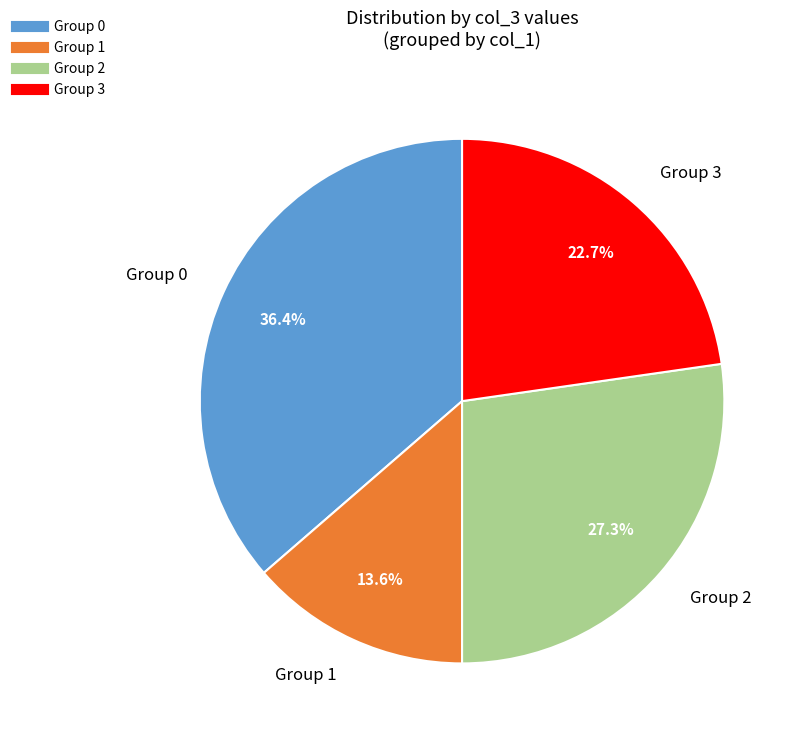

Is there any slice that represents more than half of the pie?

No